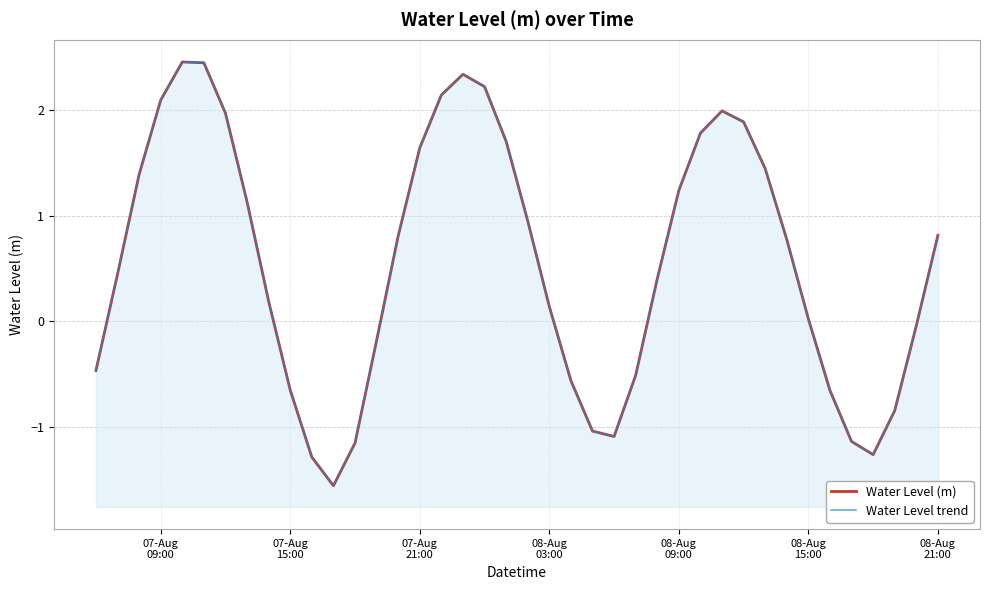

Reading left to right, list all the values displayed in this chart.

Water Level (m): -0.5	0.4	1.4	2.1	2.5	2.4	2.0	1.1	0.2	-0.7	-1.3	-1.6	-1.2	-0.2	0.8	1.6	2.1	2.3	2.2	1.7	0.9	0.1	-0.6	-1.0	-1.1	-0.5	0.4	1.2	1.8	2.0	1.9	1.4	0.8	0.0	-0.7	-1.1	-1.3	-0.8	-0.0	0.8
Water Level trend: -0.5	0.4	1.4	2.1	2.5	2.4	2.0	1.1	0.2	-0.7	-1.3	-1.6	-1.2	-0.2	0.8	1.6	2.1	2.3	2.2	1.7	0.9	0.1	-0.6	-1.0	-1.1	-0.5	0.4	1.2	1.8	2.0	1.9	1.4	0.8	0.0	-0.7	-1.1	-1.3	-0.8	-0.0	0.8